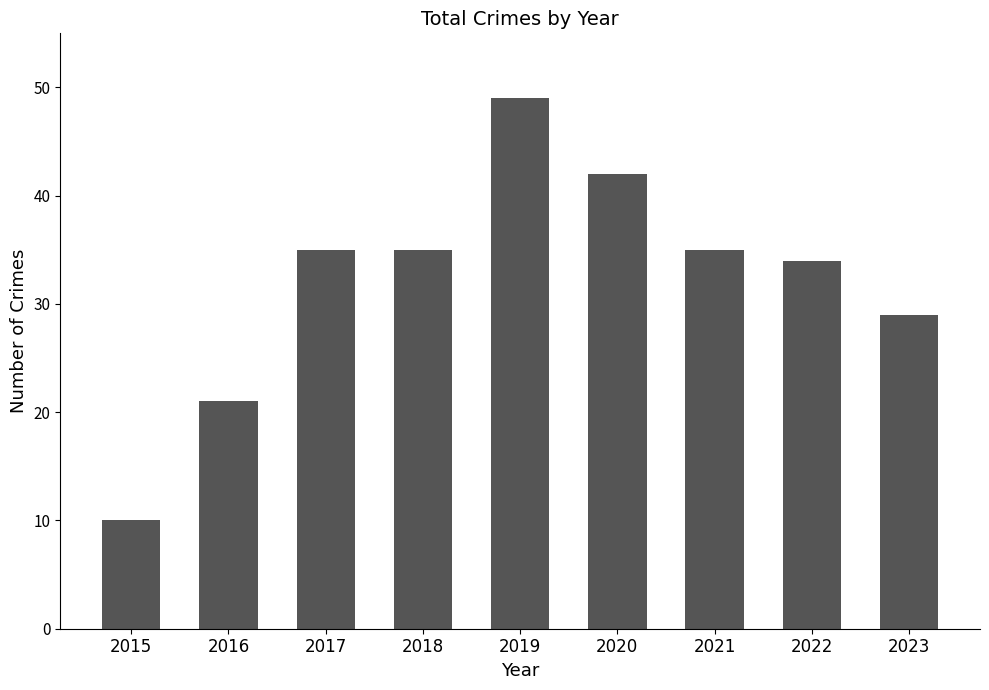

What is the difference between the values at 2015 and 2016?

11